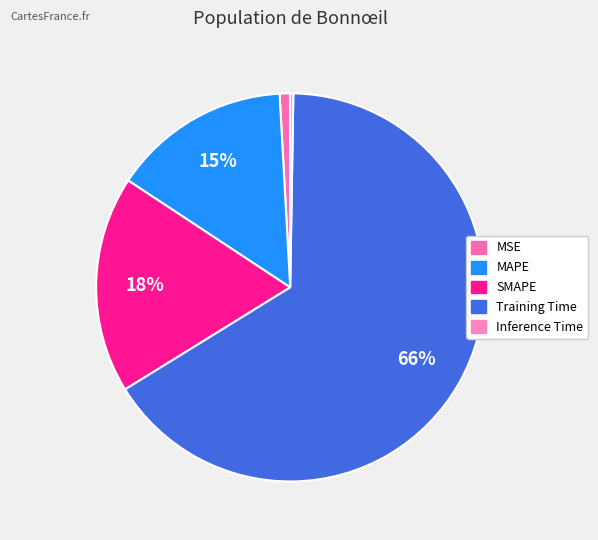

Does Training Time account for over 50% of the chart?

Yes